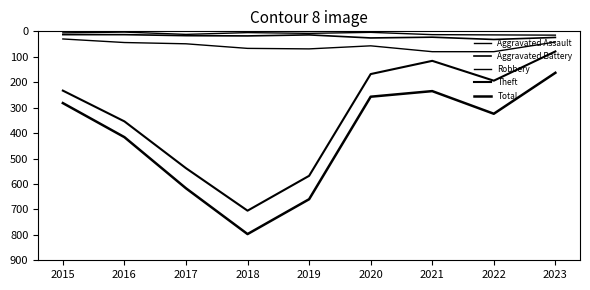

True or false: Aggravated Assault and Total intersect in this chart.

False